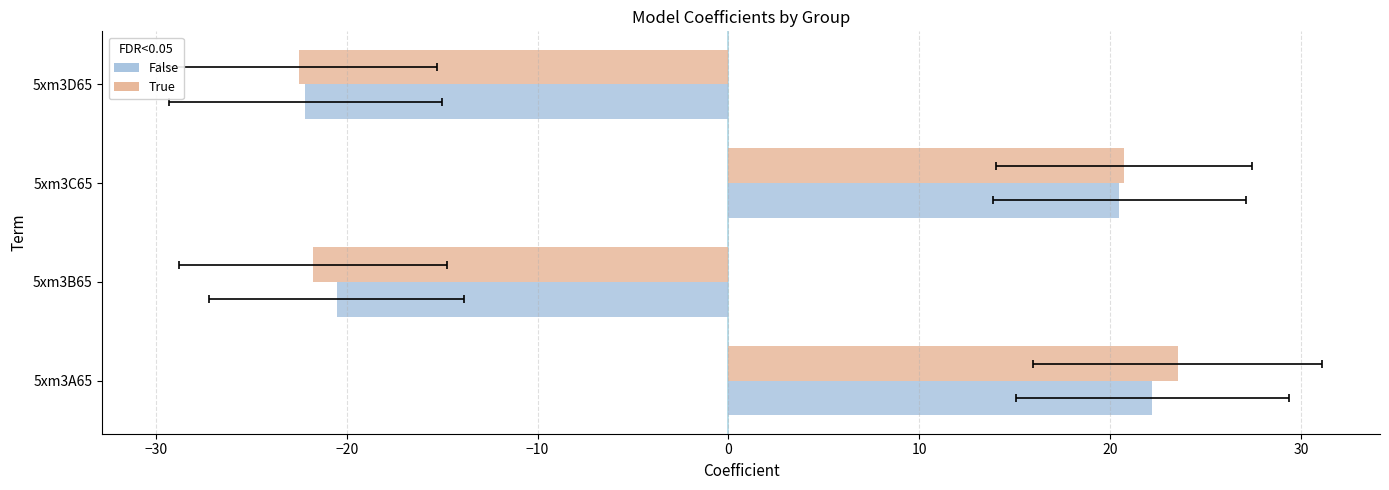

What is the difference between the second highest and second lowest values in the col_6 series?

41.0